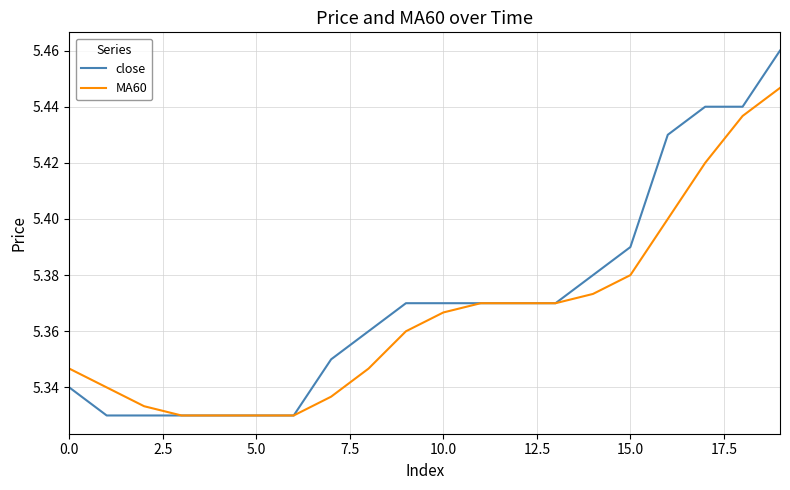

Which series has the largest range (max minus min)?

close